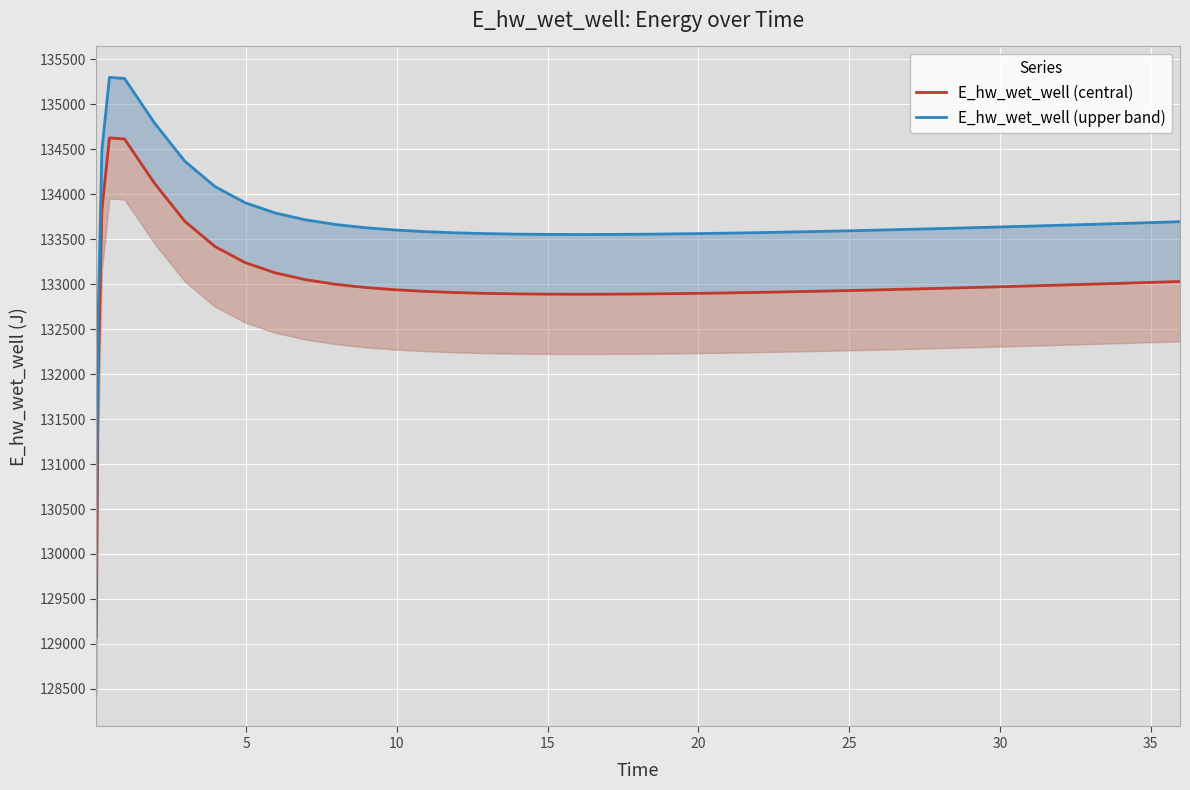

Where is E_hw_wet_well (upper band) nearest to the value 132508?

5